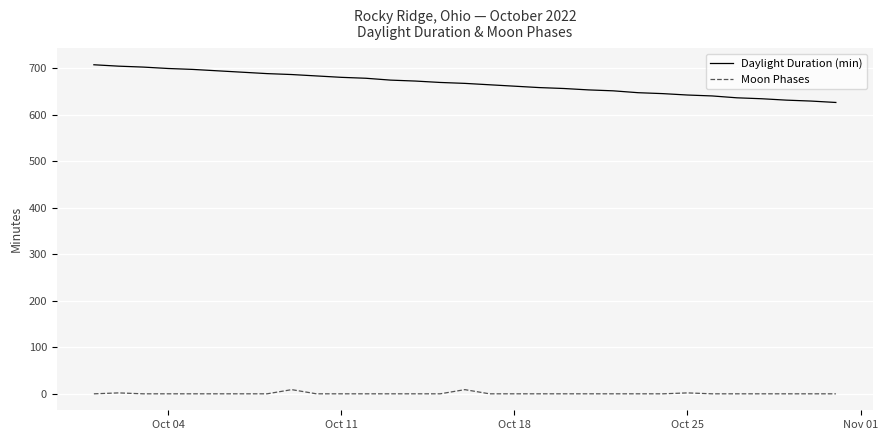

True or false: Moon Phases has more than 1 points higher than both neighbors.

True